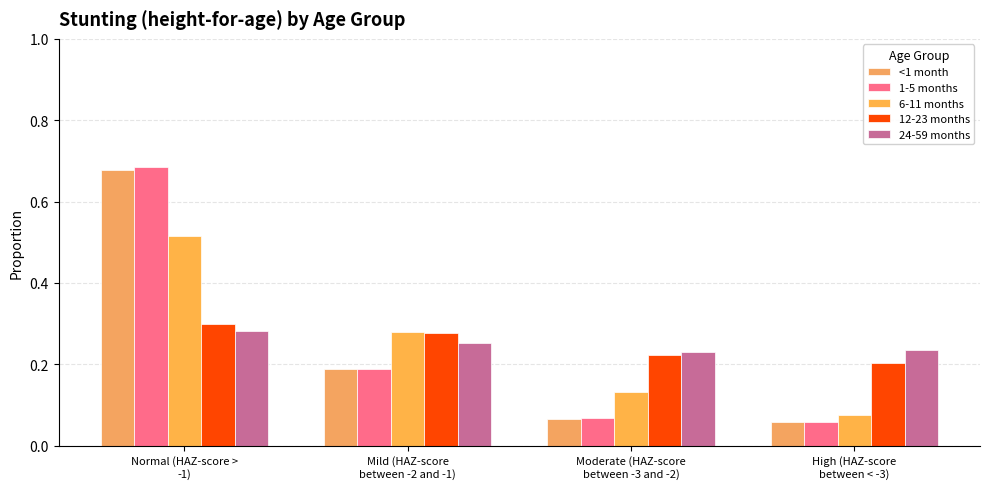

What is the total value across all series at Normal (HAZ-score >
-1)?

2.5